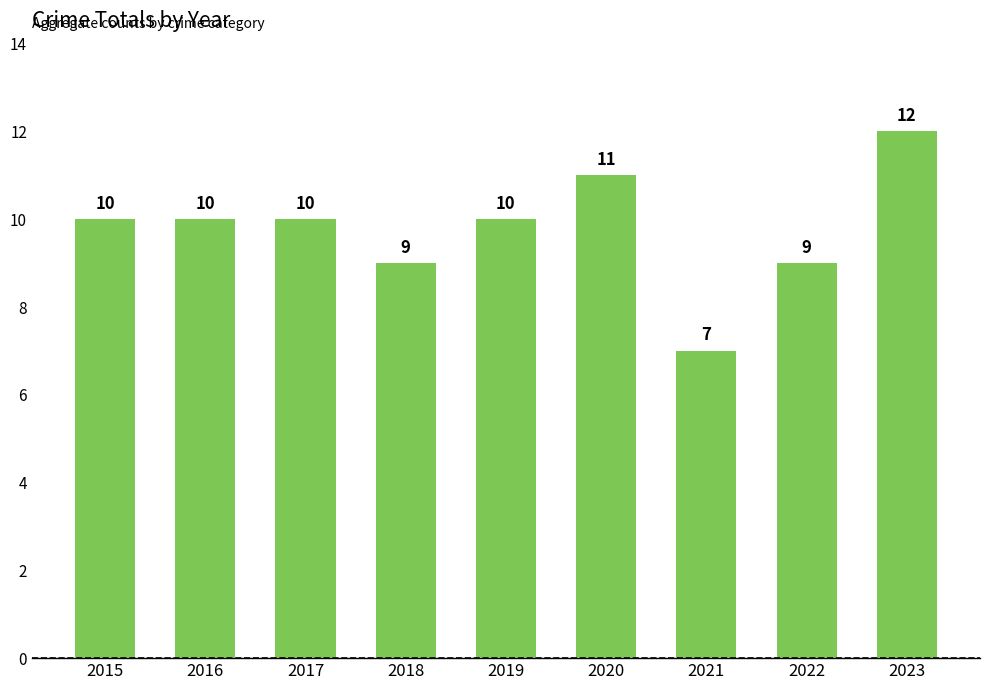

How many series are shown in this chart?

1